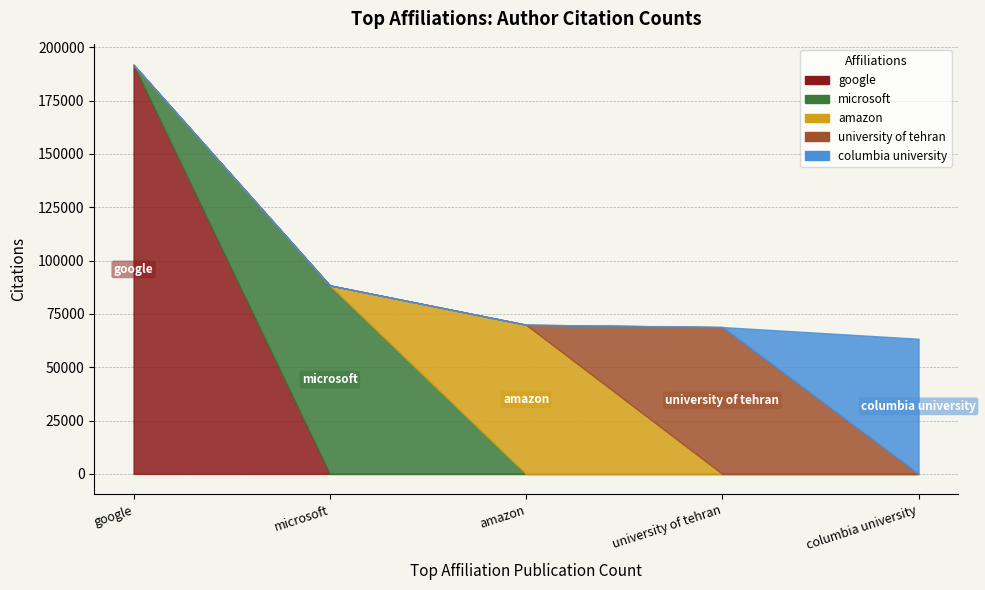

What is the smallest value displayed?

63368